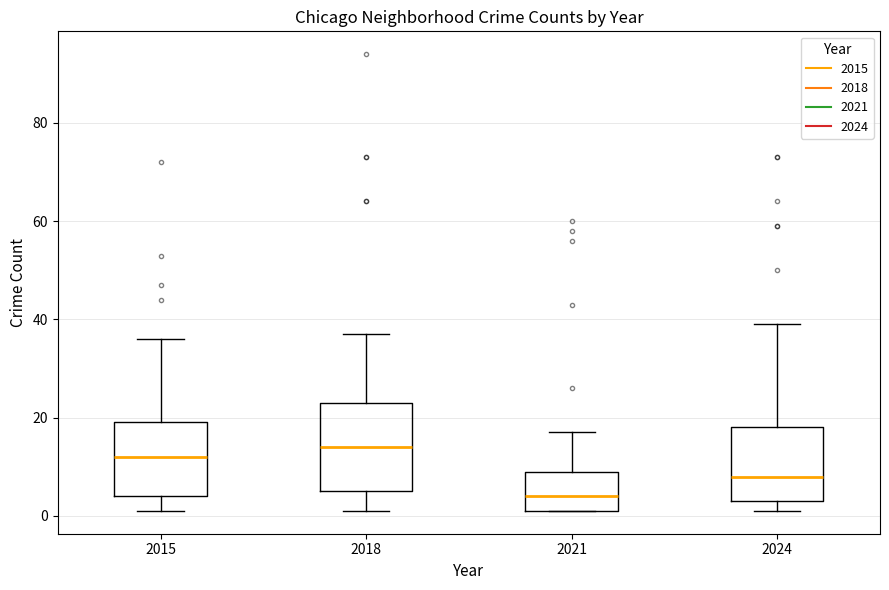

Where does the lower whisker of the box at x = 2015 end on the y-axis? The values are not printed on the chart, so give them approximately, as read against the axis.

2